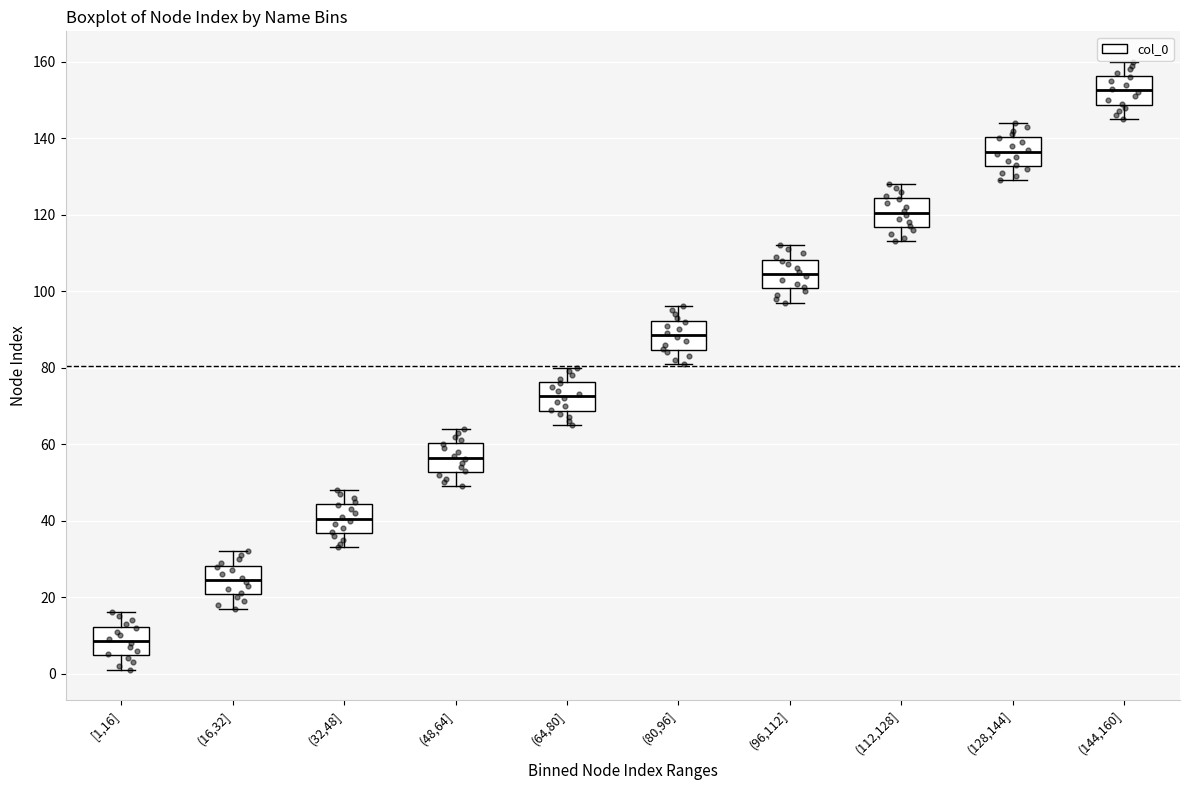

Where does the lower whisker of the box for (80,96] end on the y-axis? The values are not printed on the chart, so give them approximately, as read against the axis.

82